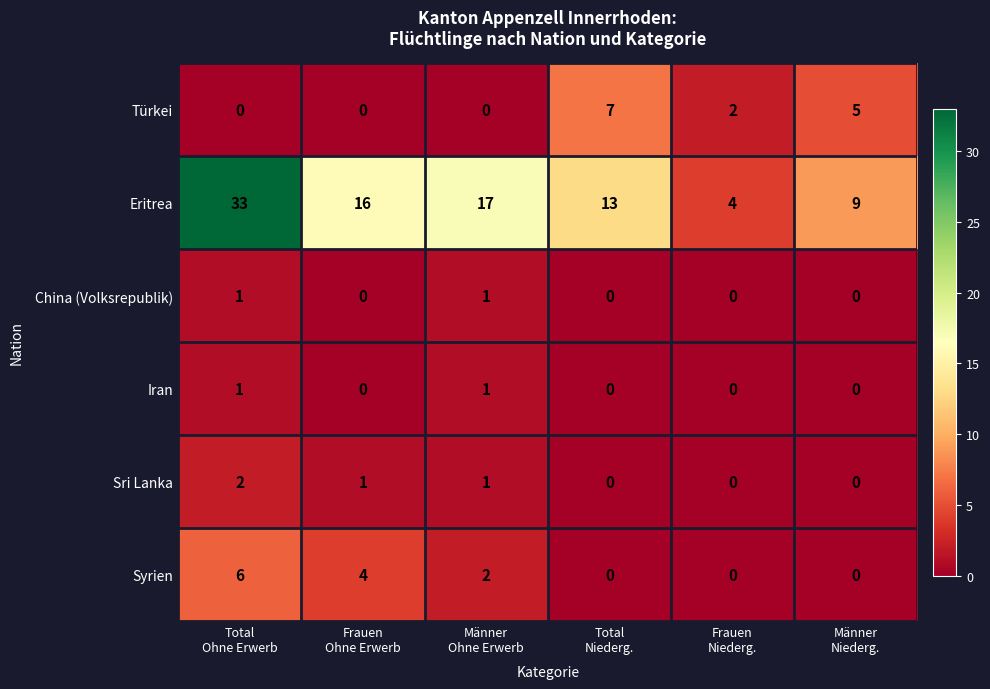

What is the difference between the second highest and minimum values in the Türkei series?

5